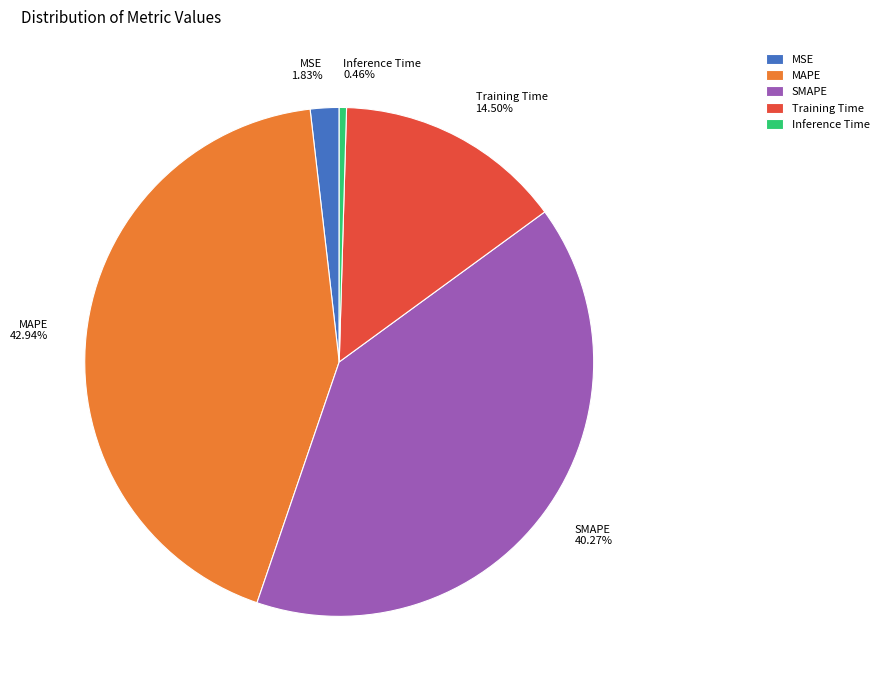

Which has a higher value, SMAPE or MAPE?

MAPE